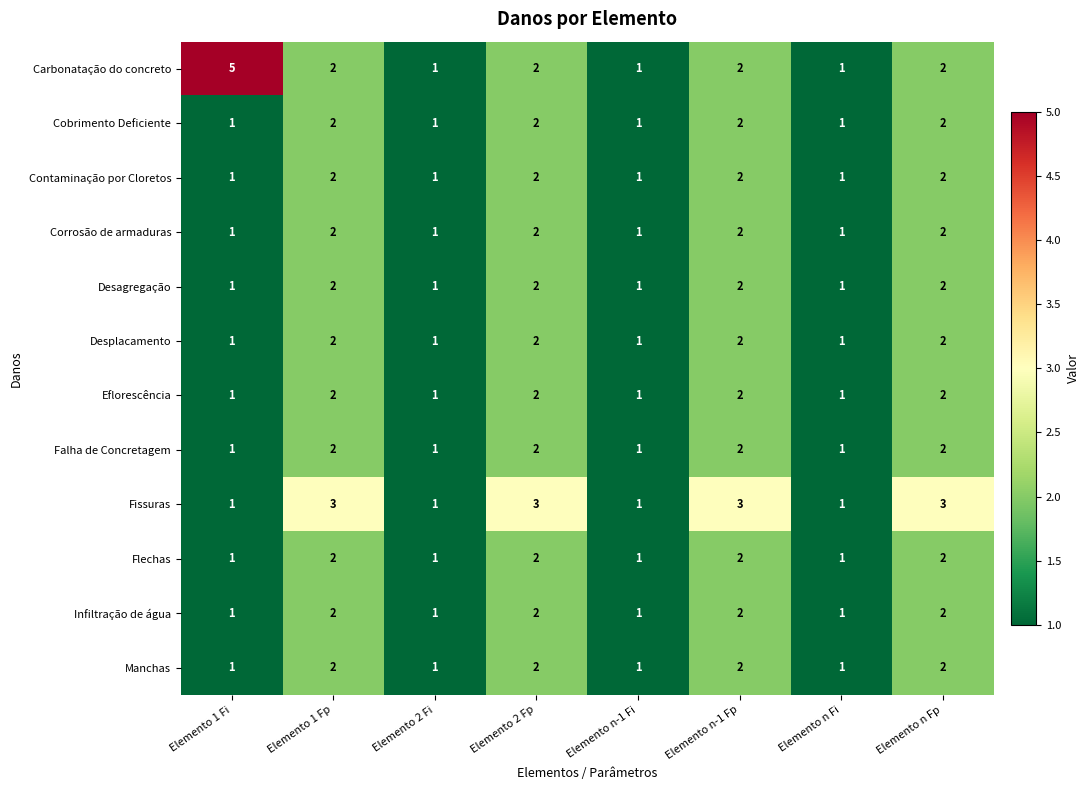

How many Carbonatação do concreto values are between 1 and 2?

7